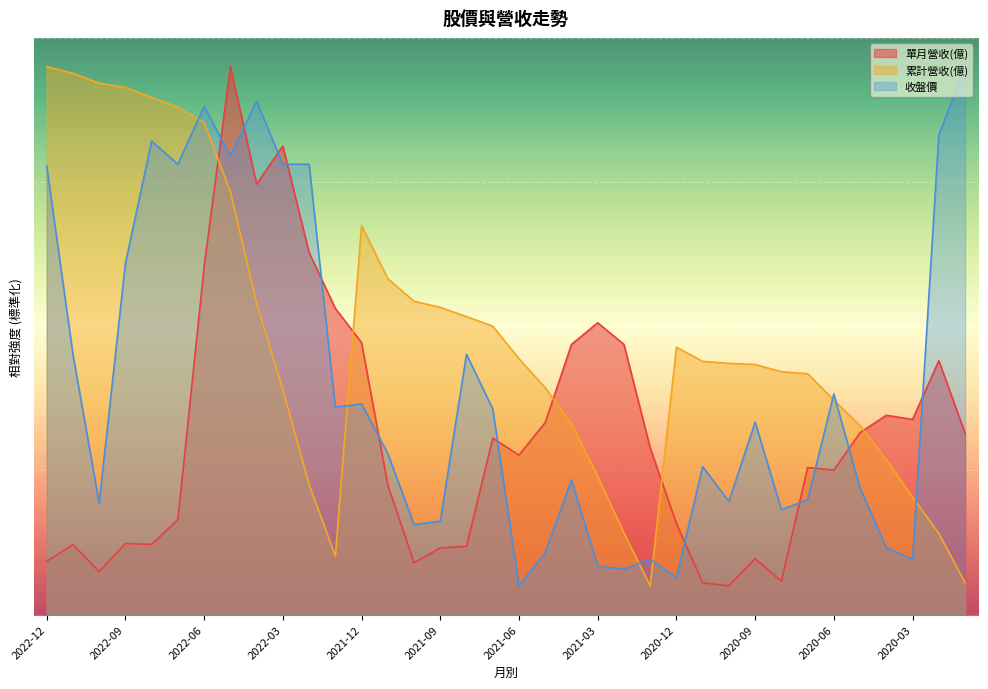

Where does the 收盤價 series first go above 33?

2022-12